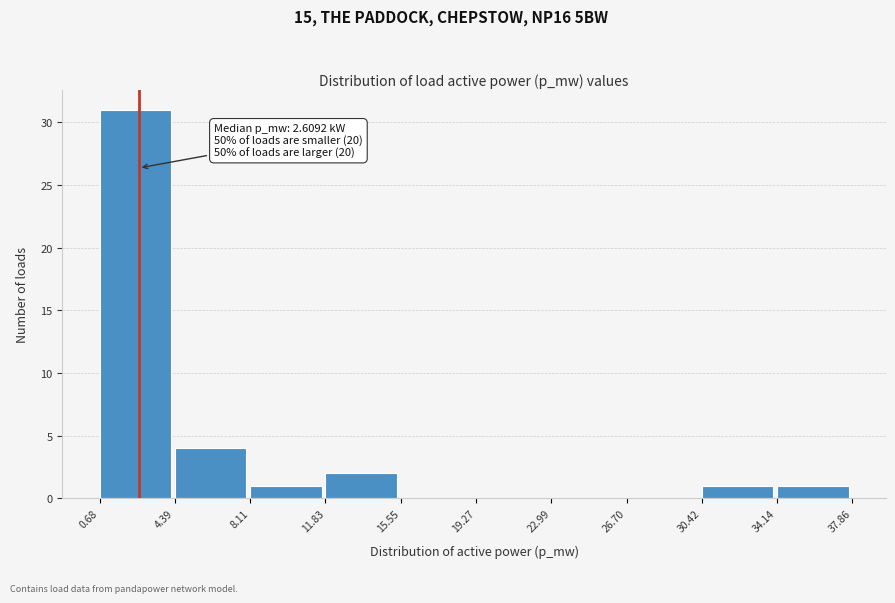

Which range on the x-axis has the tallest bar?

0.68 to 4.39